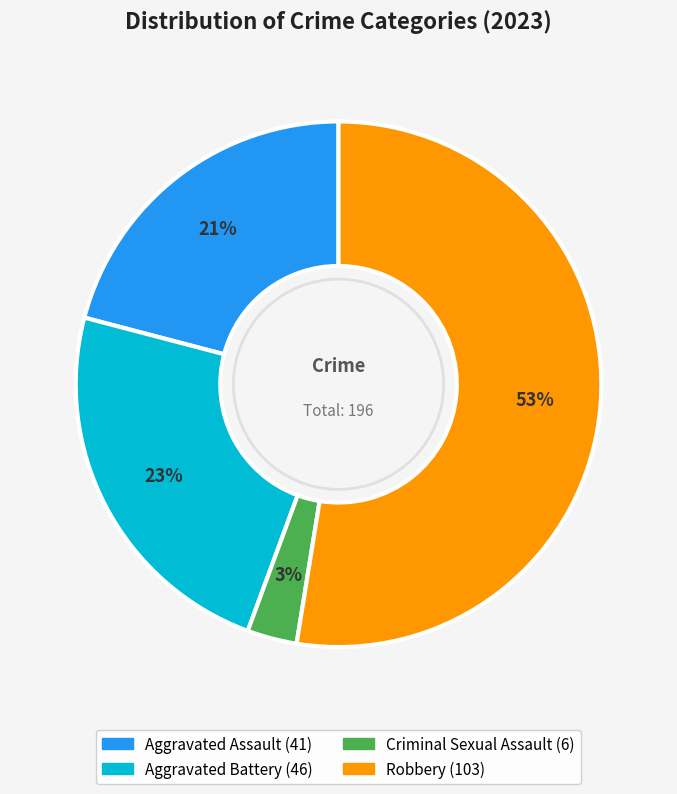

To the nearest percent, what is the average slice percentage?

25%